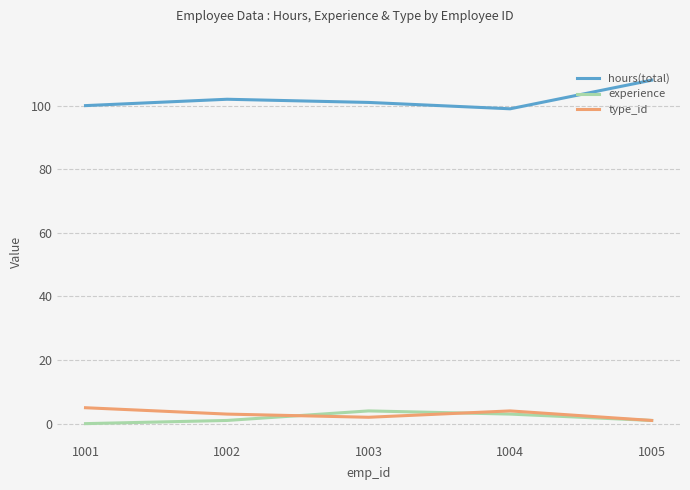

What value does the hours(total) series have at 1003?

101